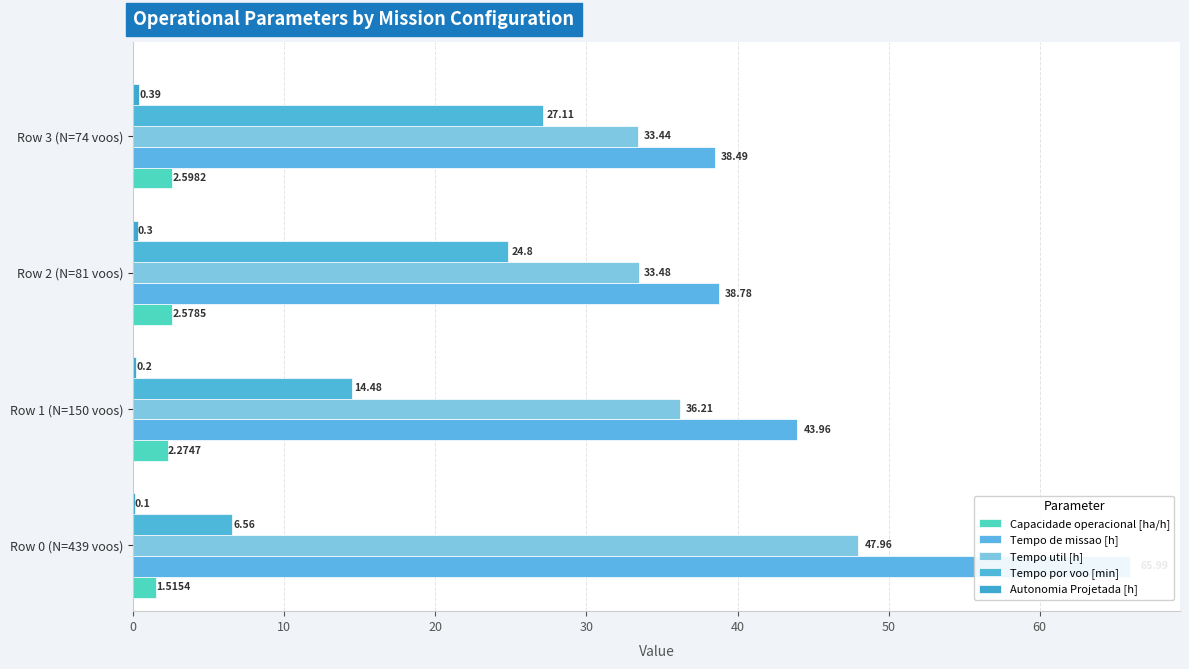

Which series has the largest total across all categories?

Tempo de missao [h]